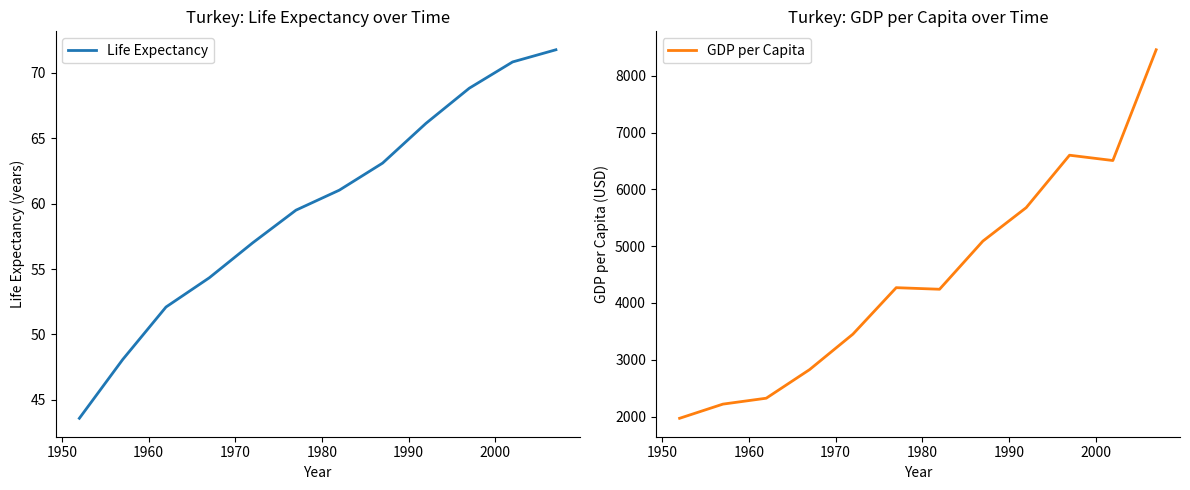

What is the lowest value of the Life Expectancy series?

43.6